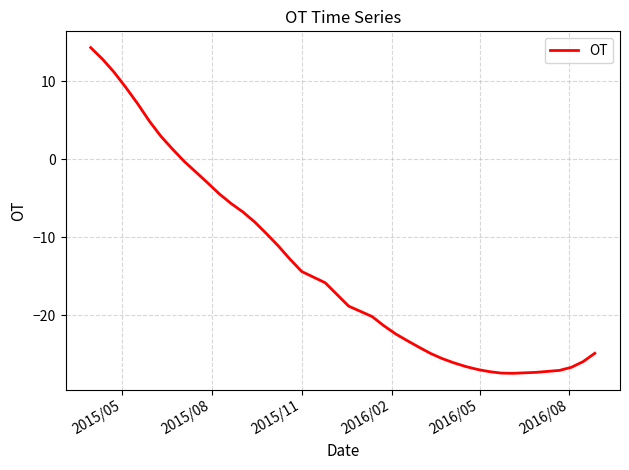

What is the minimum value shown in the chart?

-27.5